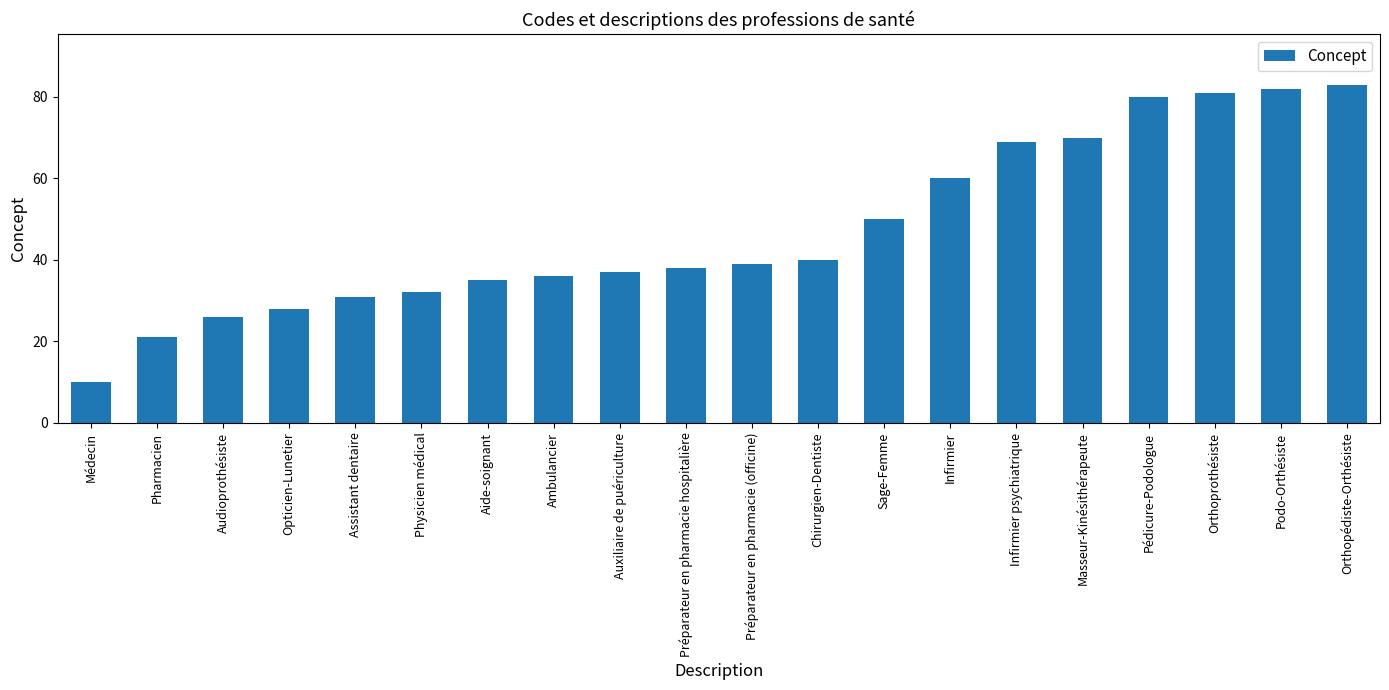

The chart shows a value of 126 at Orthoprothésiste. True or false?

False